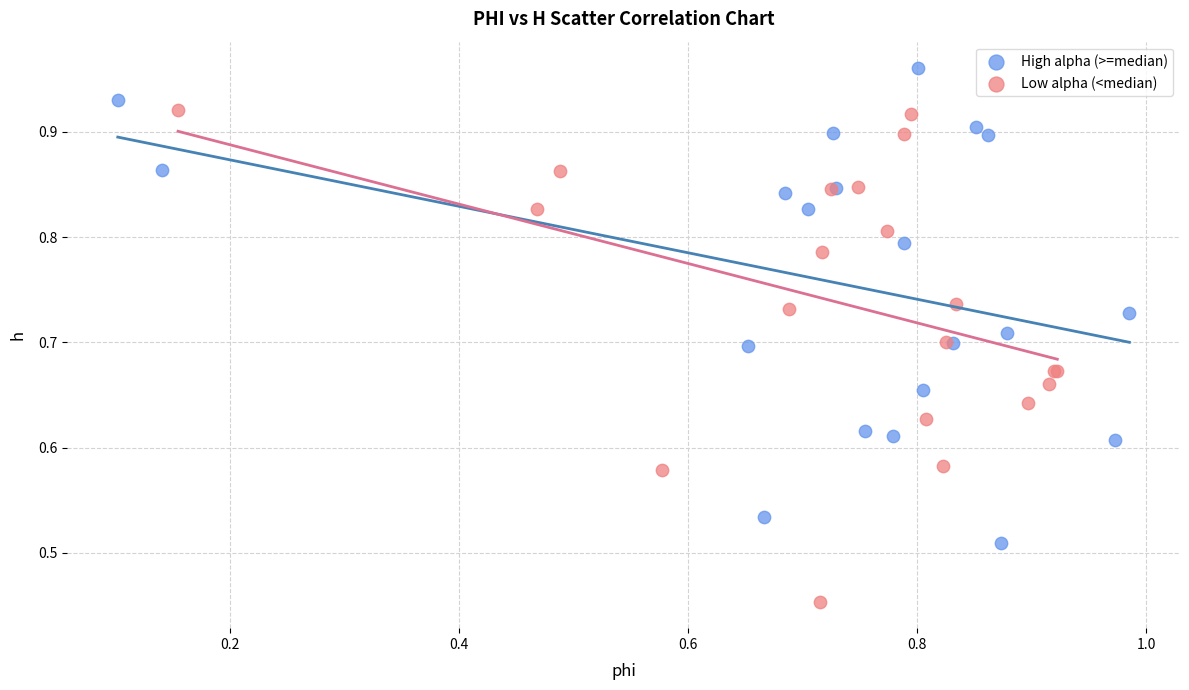

Which series contains the lowest Y value?

Low alpha (<median)